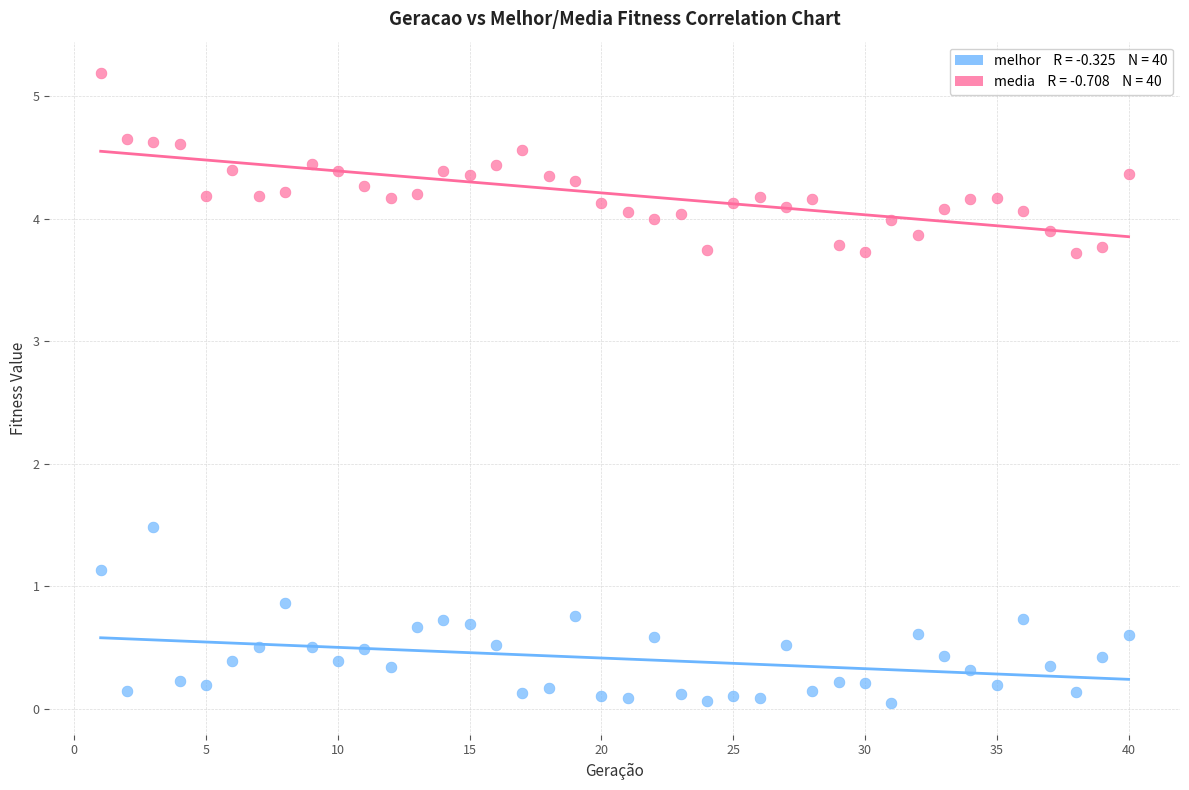

Across all data points, what is the range of X values (max minus min)?

39.0